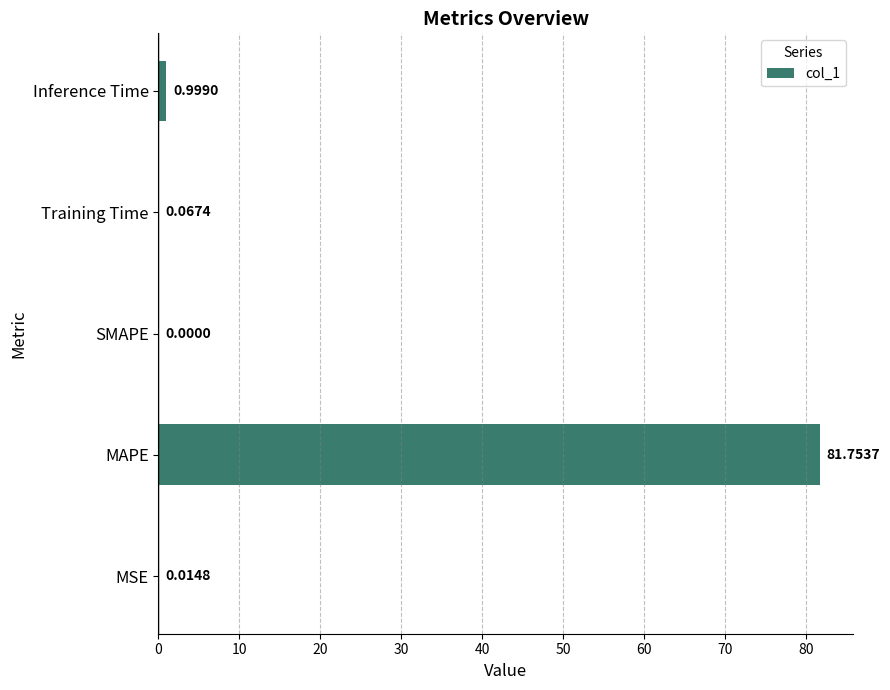

What is the change in value from MSE to MAPE?

+81.7